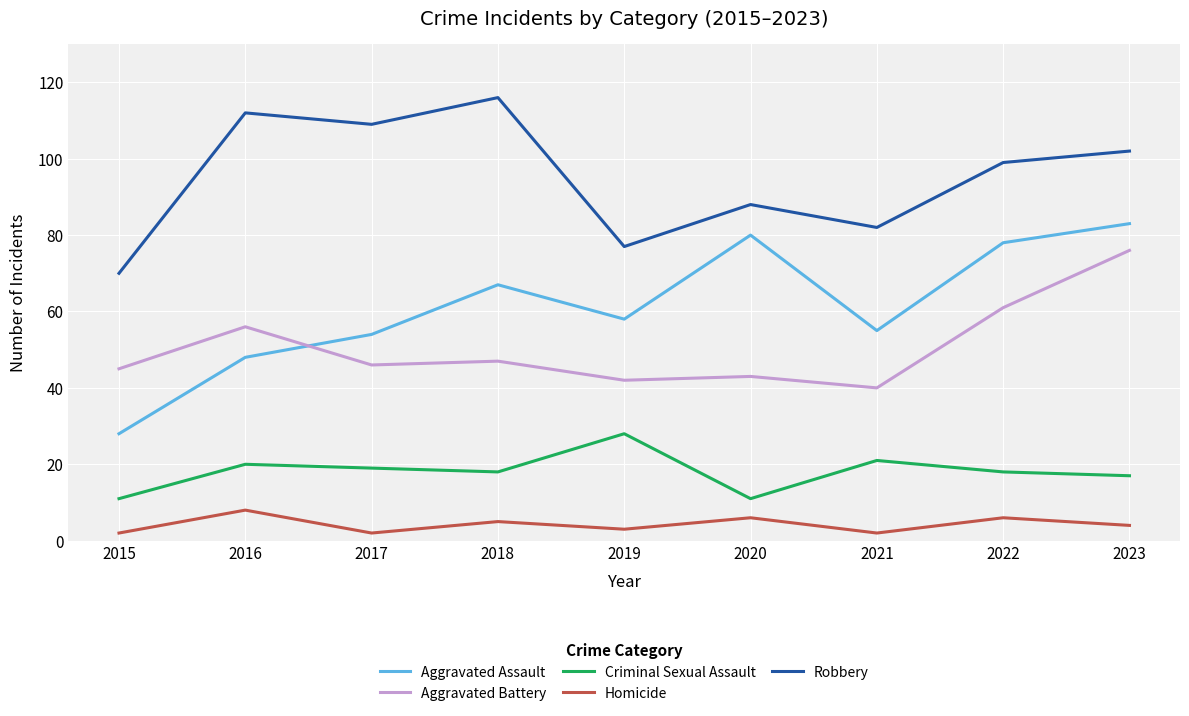

What is the lowest value of the Aggravated Assault series?

28